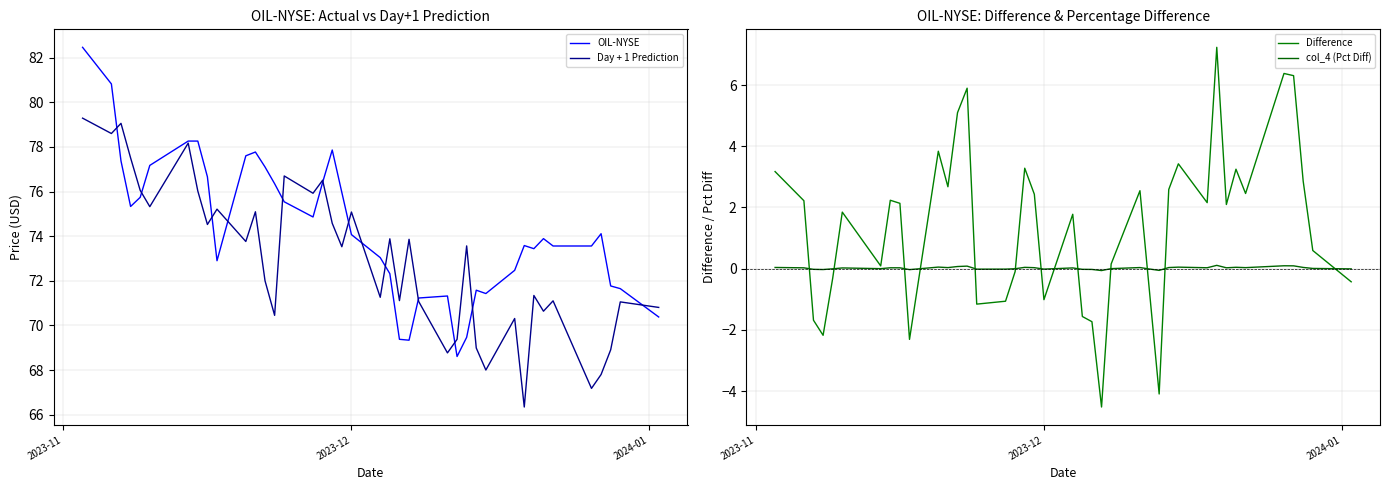

What is the minimum value for OIL-NYSE?

68.6